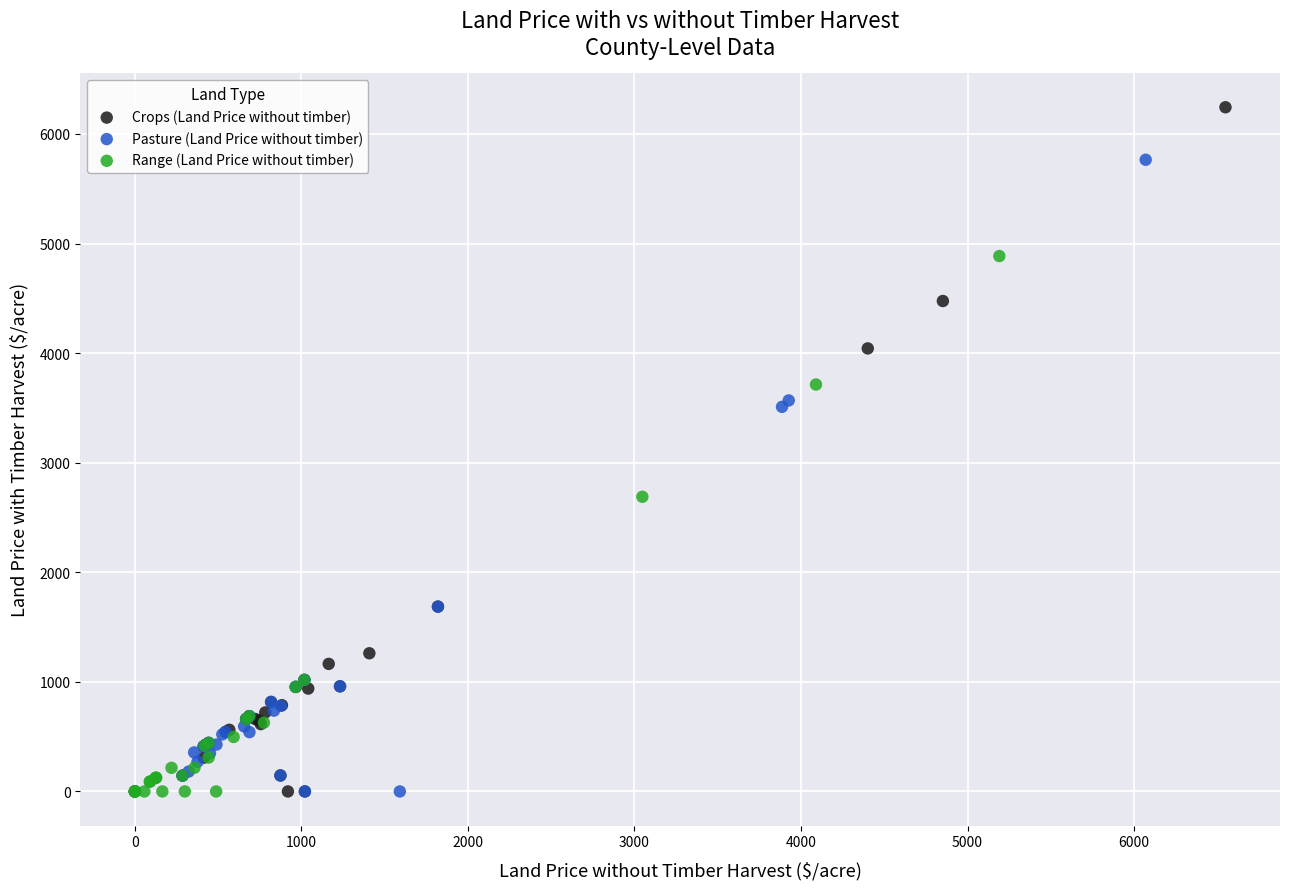

Which series reaches the maximum Y coordinate?

Crops (Land Price without timber)